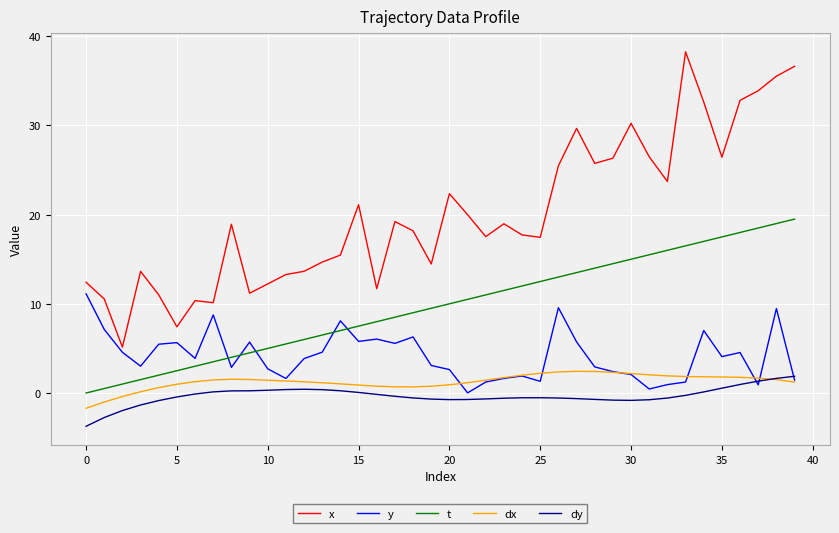

Which series has the largest range (max minus min)?

x